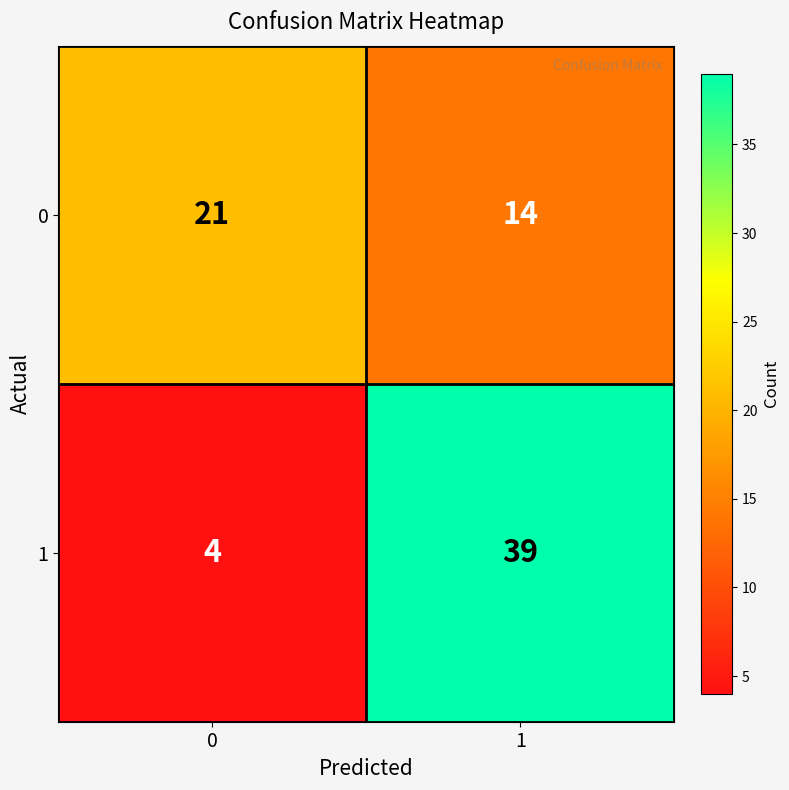

Between 0 and 1, which series saw the biggest shift?

1